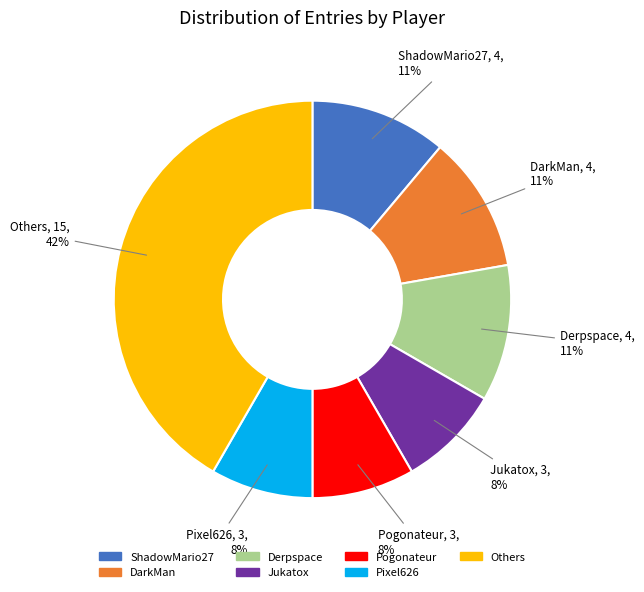

Is the sum of Pixel626 and Pogonateur greater than half?

No